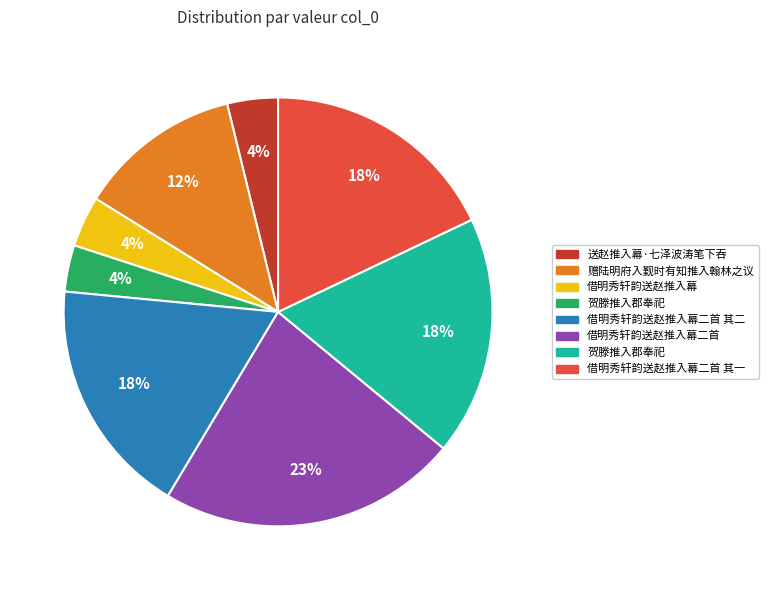

How many slices are in this pie chart?

8